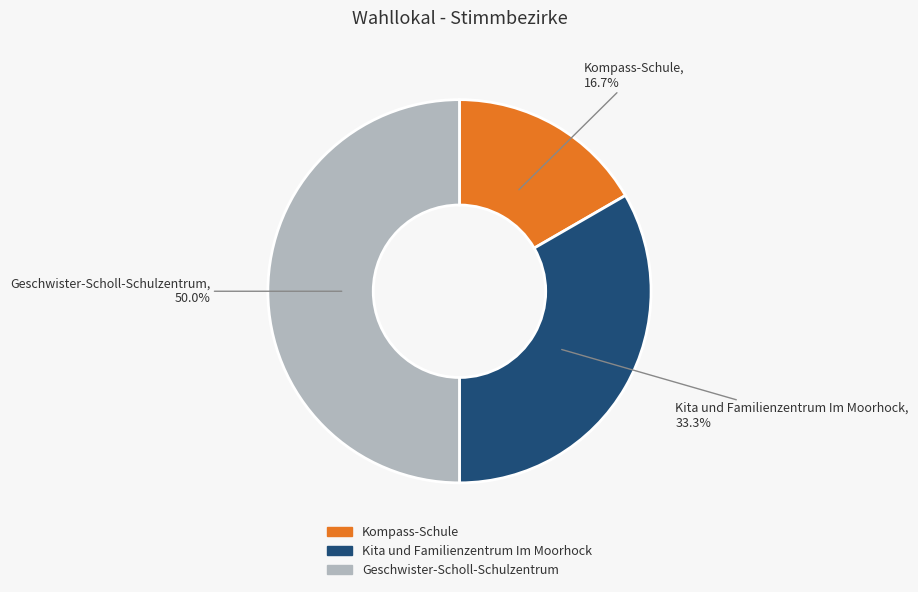

How much of the chart is everything except Kita und Familienzentrum Im Moorhock?

66.7%